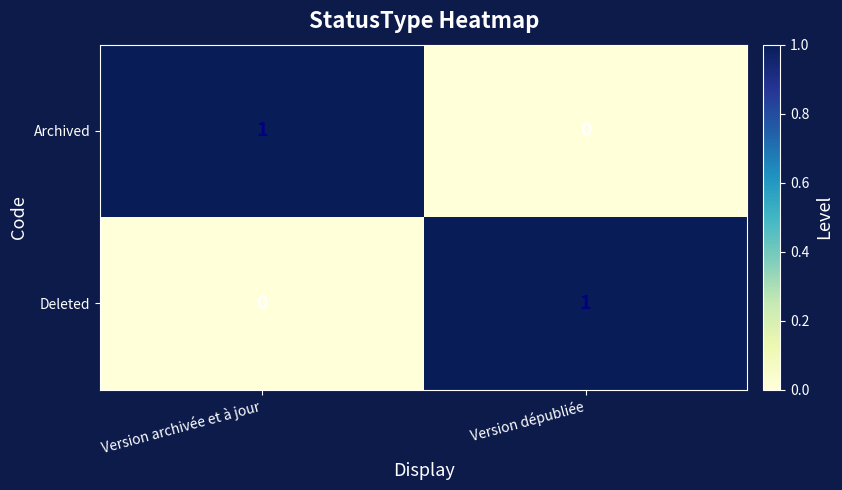

At which label is Archived closest to 0?

Version dépubliée